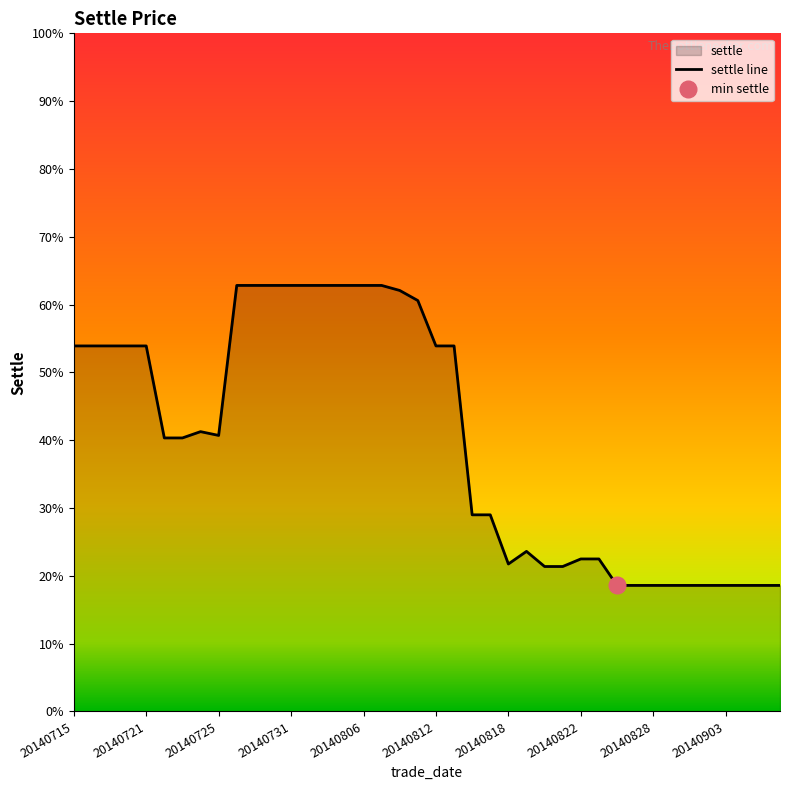

At which category does the data reach its first local valley?

20140725